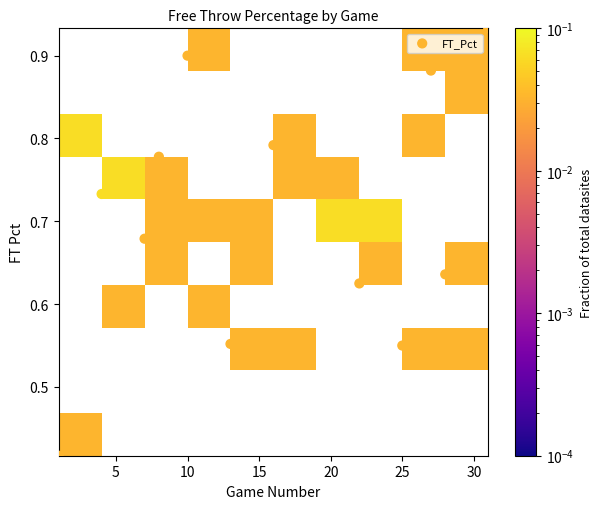

What is the range of X values (max minus min)?

30.0